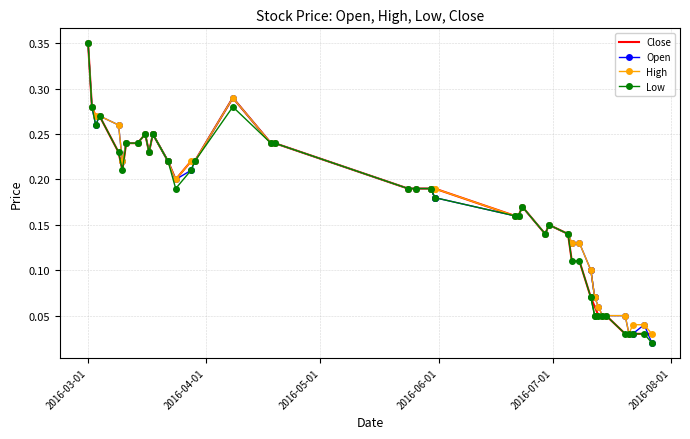

Reading left to right, list all the values displayed in this chart.

Close: 2016-03-01=0.3	2016-03-02=0.3	2016-03-03=0.3	2016-03-04=0.3	2016-03-09=0.2	2016-03-10=0.2	2016-03-11=0.2	2016-03-14=0.2	2016-03-16=0.2	2016-03-17=0.2	2016-03-18=0.2	2016-03-22=0.2	2016-03-24=0.2	2016-03-28=0.2	2016-03-29=0.2	2016-04-08=0.3	2016-04-18=0.2	2016-04-19=0.2	2016-05-24=0.2	2016-05-26=0.2	2016-05-30=0.2	2016-05-31=0.2	2016-06-21=0.2	2016-06-22=0.2	2016-06-23=0.2	2016-06-29=0.1	2016-06-30=0.1	2016-07-05=0.1	2016-07-06=0.1	2016-07-08=0.1	2016-07-11=0.1	2016-07-12=0.1	2016-07-13=0.1	2016-07-14=0.1	2016-07-15=0.1	2016-07-20=0.0	2016-07-21=0.0	2016-07-22=0.0	2016-07-25=0.0	2016-07-27=0.0
Open: 2016-03-01=0.3	2016-03-02=0.3	2016-03-03=0.3	2016-03-04=0.3	2016-03-09=0.3	2016-03-10=0.2	2016-03-11=0.2	2016-03-14=0.2	2016-03-16=0.2	2016-03-17=0.2	2016-03-18=0.2	2016-03-22=0.2	2016-03-24=0.2	2016-03-28=0.2	2016-03-29=0.2	2016-04-08=0.3	2016-04-18=0.2	2016-04-19=0.2	2016-05-24=0.2	2016-05-26=0.2	2016-05-30=0.2	2016-05-31=0.2	2016-06-21=0.2	2016-06-22=0.2	2016-06-23=0.2	2016-06-29=0.1	2016-06-30=0.1	2016-07-05=0.1	2016-07-06=0.1	2016-07-08=0.1	2016-07-11=0.1	2016-07-12=0.1	2016-07-13=0.1	2016-07-14=0.1	2016-07-15=0.1	2016-07-20=0.1	2016-07-21=0.0	2016-07-22=0.0	2016-07-25=0.0	2016-07-27=0.0
High: 2016-03-01=0.3	2016-03-02=0.3	2016-03-03=0.3	2016-03-04=0.3	2016-03-09=0.3	2016-03-10=0.2	2016-03-11=0.2	2016-03-14=0.2	2016-03-16=0.2	2016-03-17=0.2	2016-03-18=0.2	2016-03-22=0.2	2016-03-24=0.2	2016-03-28=0.2	2016-03-29=0.2	2016-04-08=0.3	2016-04-18=0.2	2016-04-19=0.2	2016-05-24=0.2	2016-05-26=0.2	2016-05-30=0.2	2016-05-31=0.2	2016-06-21=0.2	2016-06-22=0.2	2016-06-23=0.2	2016-06-29=0.1	2016-06-30=0.1	2016-07-05=0.1	2016-07-06=0.1	2016-07-08=0.1	2016-07-11=0.1	2016-07-12=0.1	2016-07-13=0.1	2016-07-14=0.1	2016-07-15=0.1	2016-07-20=0.1	2016-07-21=0.0	2016-07-22=0.0	2016-07-25=0.0	2016-07-27=0.0
Low: 2016-03-01=0.3	2016-03-02=0.3	2016-03-03=0.3	2016-03-04=0.3	2016-03-09=0.2	2016-03-10=0.2	2016-03-11=0.2	2016-03-14=0.2	2016-03-16=0.2	2016-03-17=0.2	2016-03-18=0.2	2016-03-22=0.2	2016-03-24=0.2	2016-03-28=0.2	2016-03-29=0.2	2016-04-08=0.3	2016-04-18=0.2	2016-04-19=0.2	2016-05-24=0.2	2016-05-26=0.2	2016-05-30=0.2	2016-05-31=0.2	2016-06-21=0.2	2016-06-22=0.2	2016-06-23=0.2	2016-06-29=0.1	2016-06-30=0.1	2016-07-05=0.1	2016-07-06=0.1	2016-07-08=0.1	2016-07-11=0.1	2016-07-12=0.1	2016-07-13=0.1	2016-07-14=0.1	2016-07-15=0.1	2016-07-20=0.0	2016-07-21=0.0	2016-07-22=0.0	2016-07-25=0.0	2016-07-27=0.0